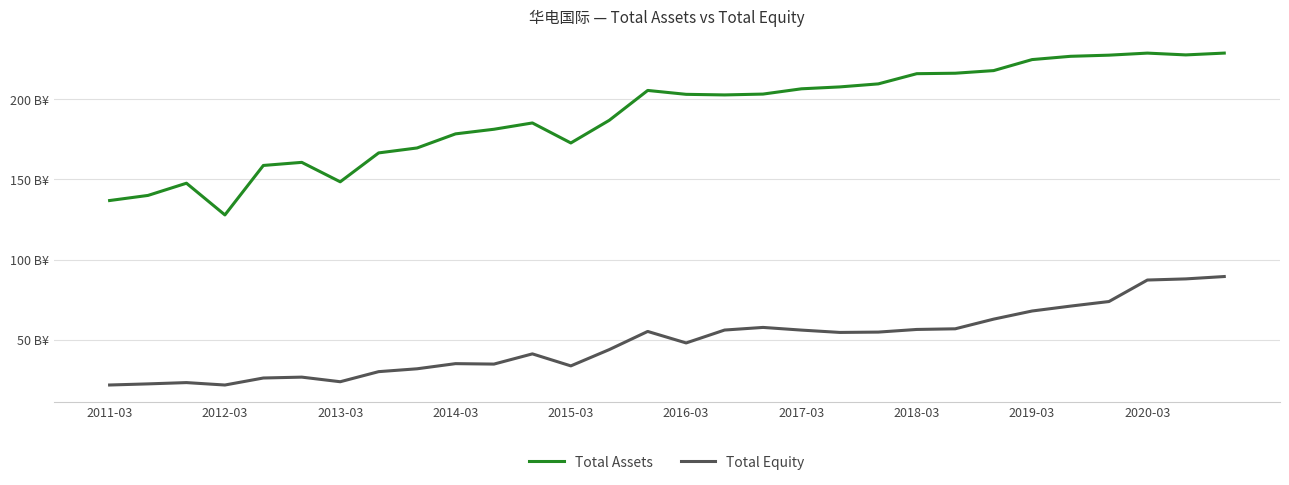

Reading right to left, what are all the values shown in this chart?

Total Assets: 229.0	227.8	229.0	227.7	227.0	224.9	218.0	216.4	216.1	209.7	207.8	206.7	203.4	202.8	203.2	205.6	187.0	172.8	185.3	181.4	178.5	169.7	166.6	148.5	160.7	158.8	127.9	147.7	140.0	136.8
Total Equity: 89.4	87.9	87.2	73.7	70.9	67.8	62.8	56.7	56.3	54.7	54.4	55.9	57.6	55.9	47.9	55.1	43.7	33.5	41.0	34.7	34.9	31.7	29.9	23.6	26.5	26.0	21.6	23.1	22.3	21.6